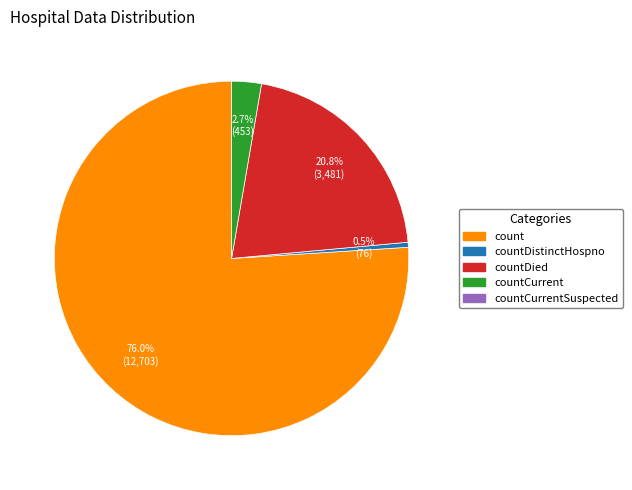

Is there a majority slice in this chart?

Yes